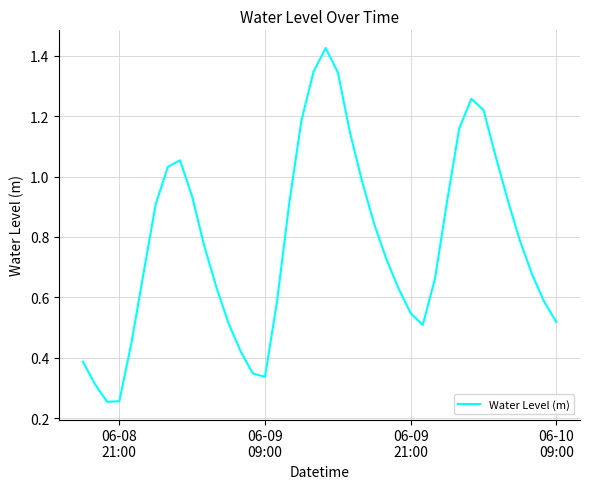

How many interior local peaks (higher than both neighbors) does the data have?

3